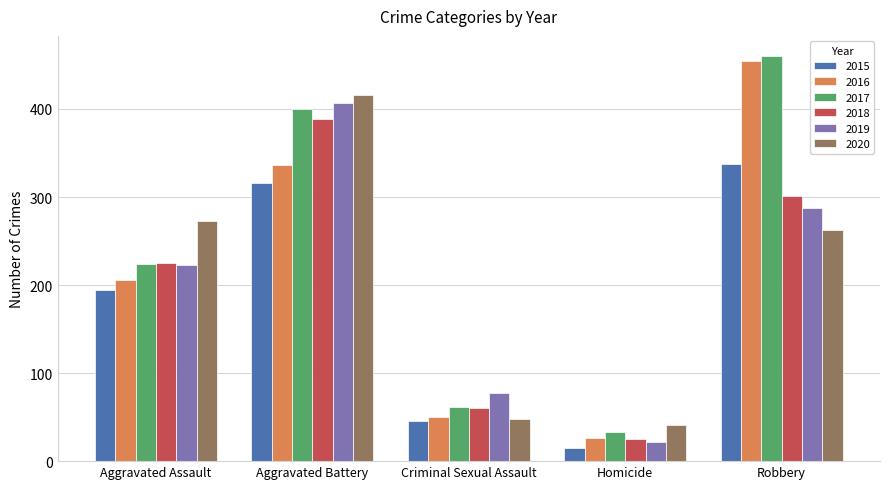

What position from the right is Homicide?

2